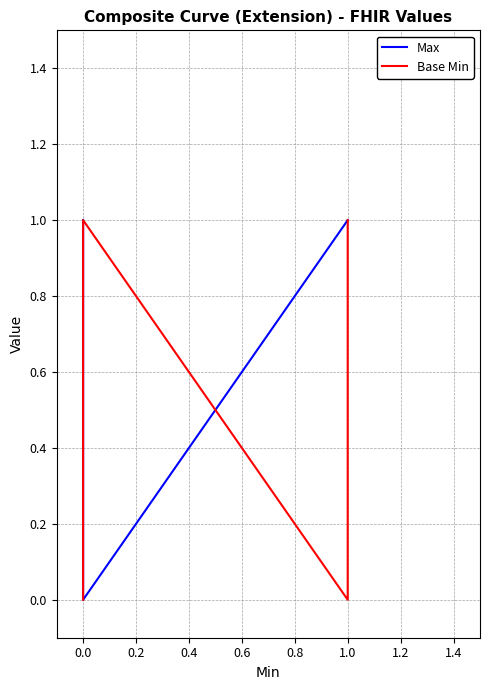

True or false: Max and Base Min intersect in this chart.

True